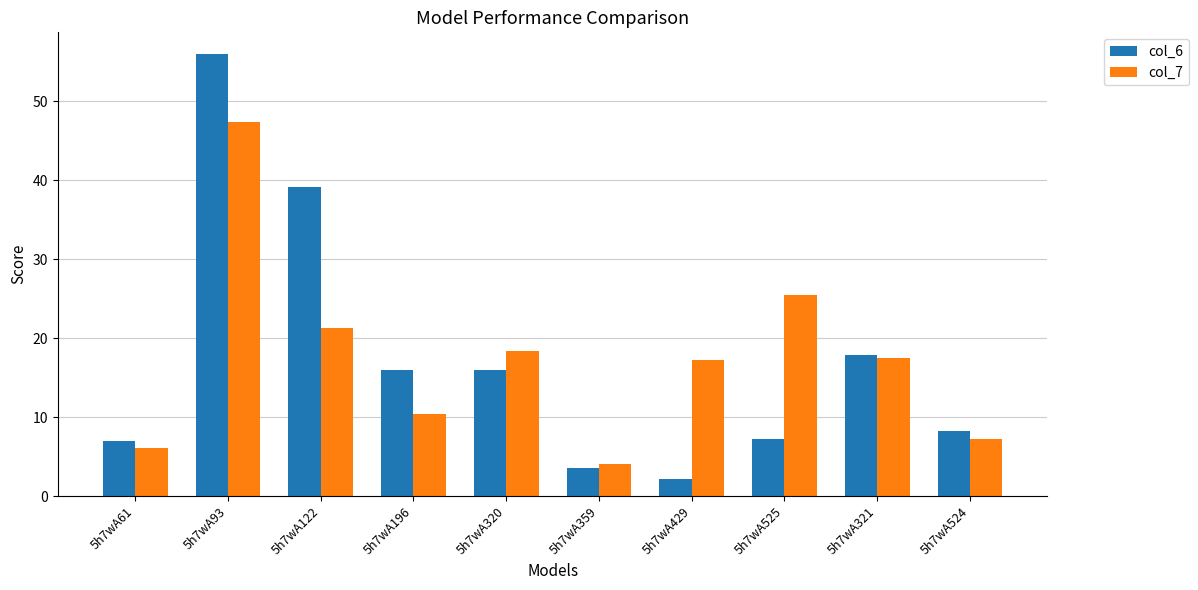

Count the number of categories in the chart.

10